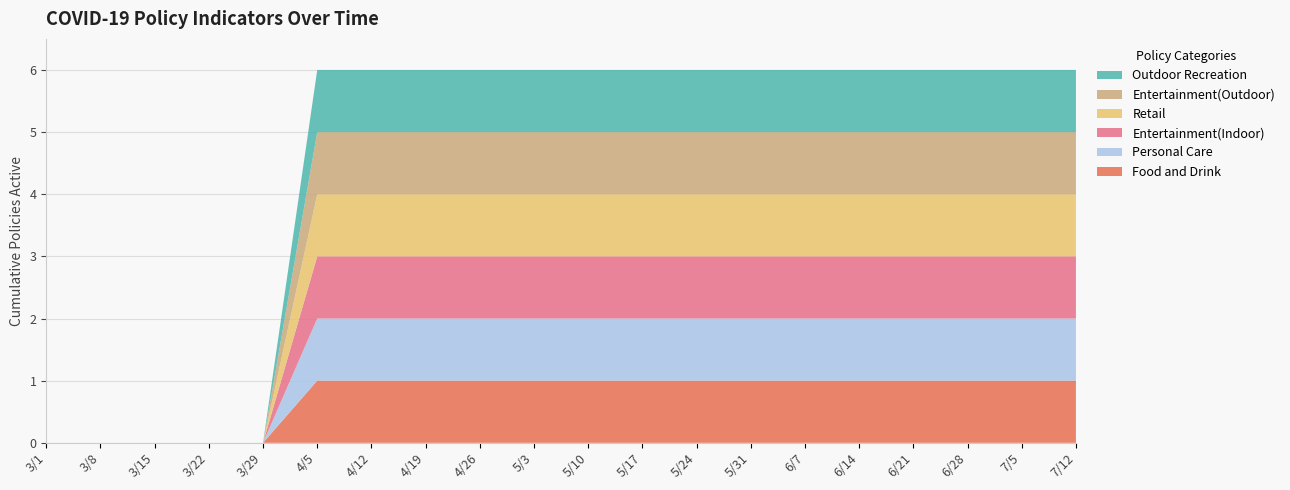

Reading left to right, list all the values displayed in this chart.

Food and Drink: 0	0	0	0	0	1	1	1	1	1	1	1	1	1	1	1	1	1	1	1
Personal Care: 0	0	0	0	0	1	1	1	1	1	1	1	1	1	1	1	1	1	1	1
Entertainment(Indoor): 0	0	0	0	0	1	1	1	1	1	1	1	1	1	1	1	1	1	1	1
Retail: 0	0	0	0	0	1	1	1	1	1	1	1	1	1	1	1	1	1	1	1
Entertainment(Outdoor): 0	0	0	0	0	1	1	1	1	1	1	1	1	1	1	1	1	1	1	1
Outdoor Recreation: 0	0	0	0	0	1	1	1	1	1	1	1	1	1	1	1	1	1	1	1